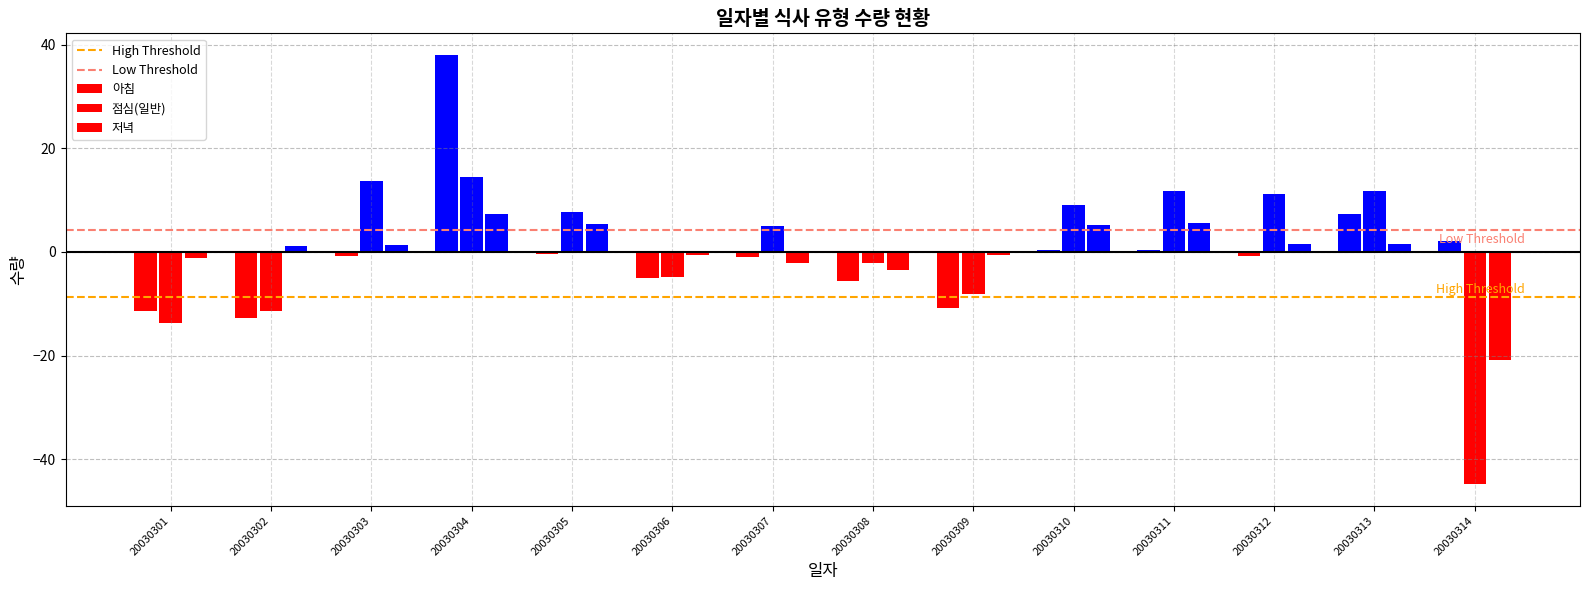

True or false: Low Threshold has a value of 0.9 at 20030301.

False